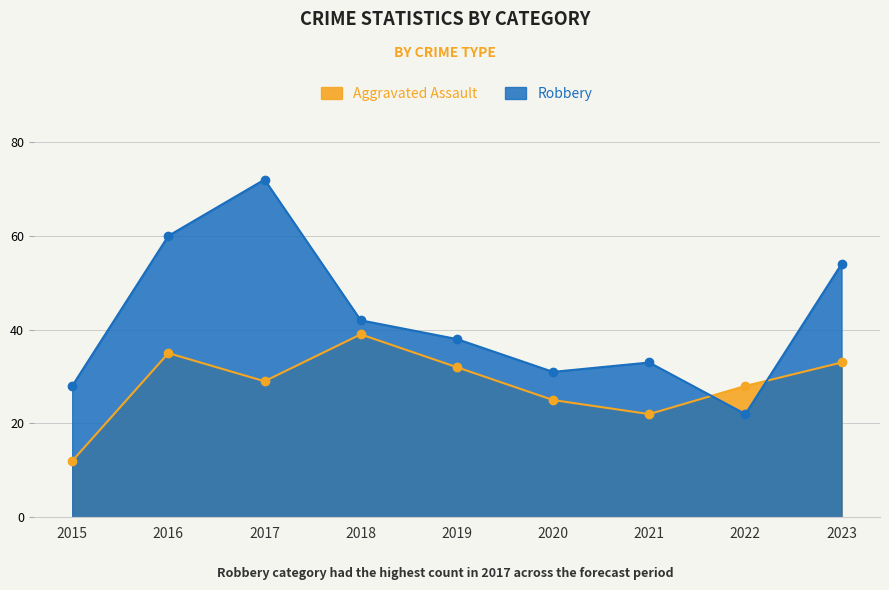

What is the maximum value for Aggravated Assault?

39